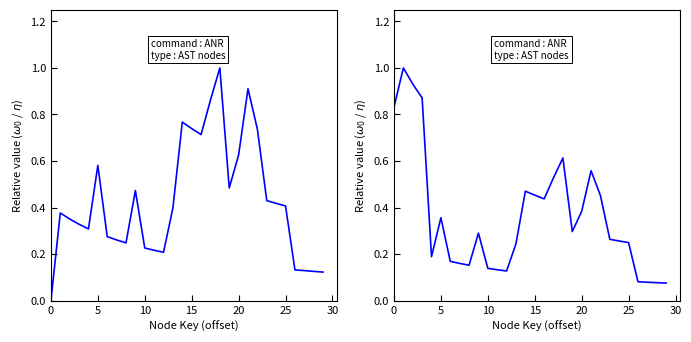

The childNum series shows 0.9 at 21. True or false?

True